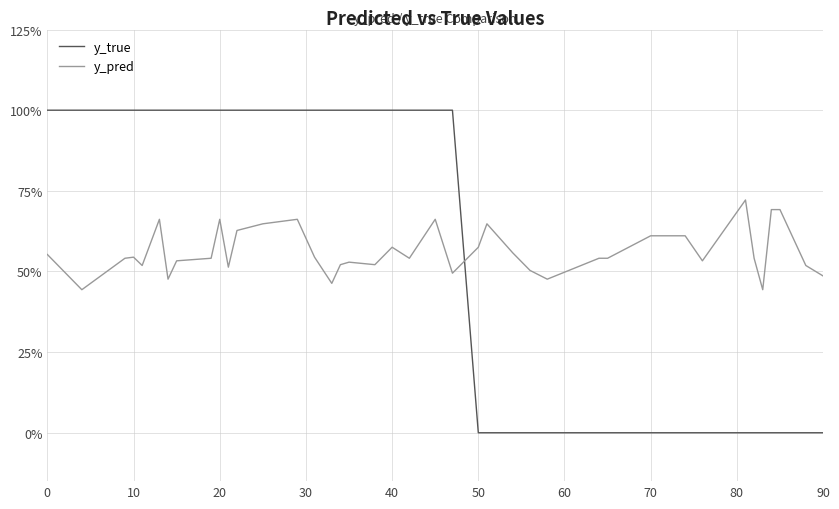

What are all the series names shown in the legend?

y_true, y_pred